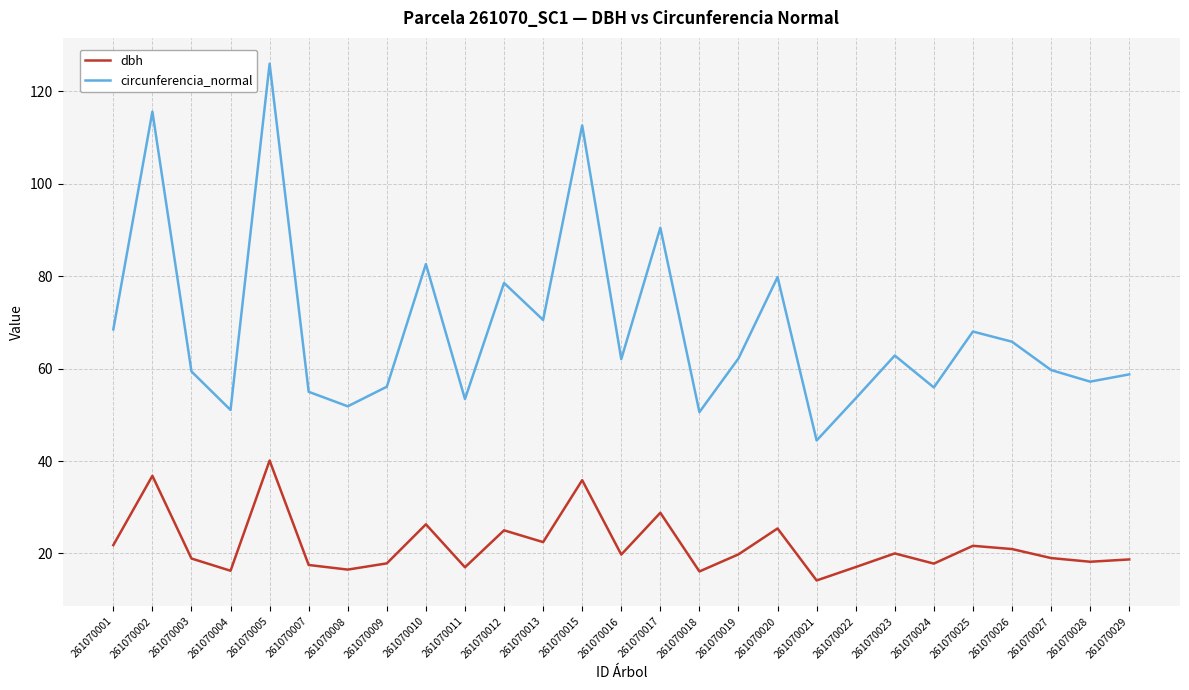

What is the spread (max minus min) of values at 261070004?

34.8